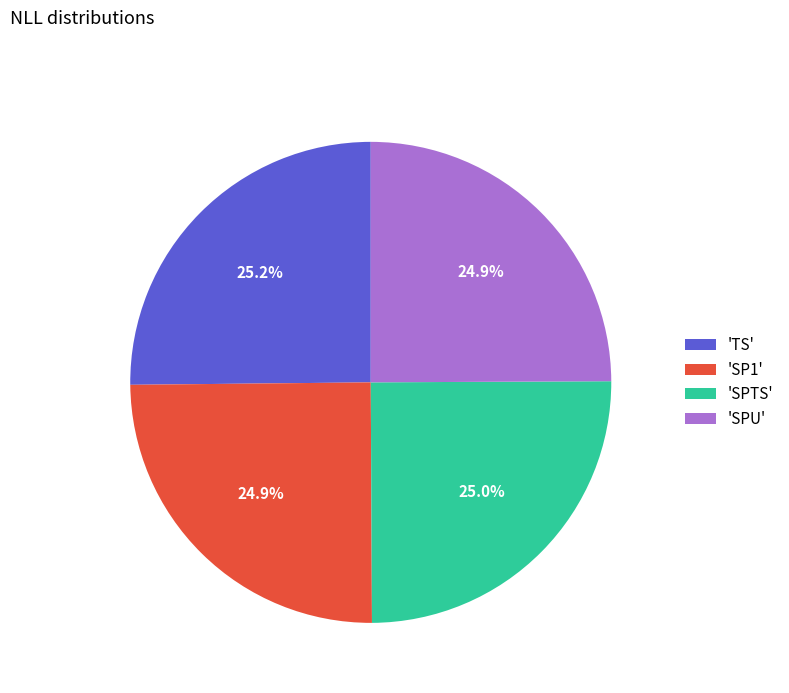

Is there a majority slice in this chart?

No